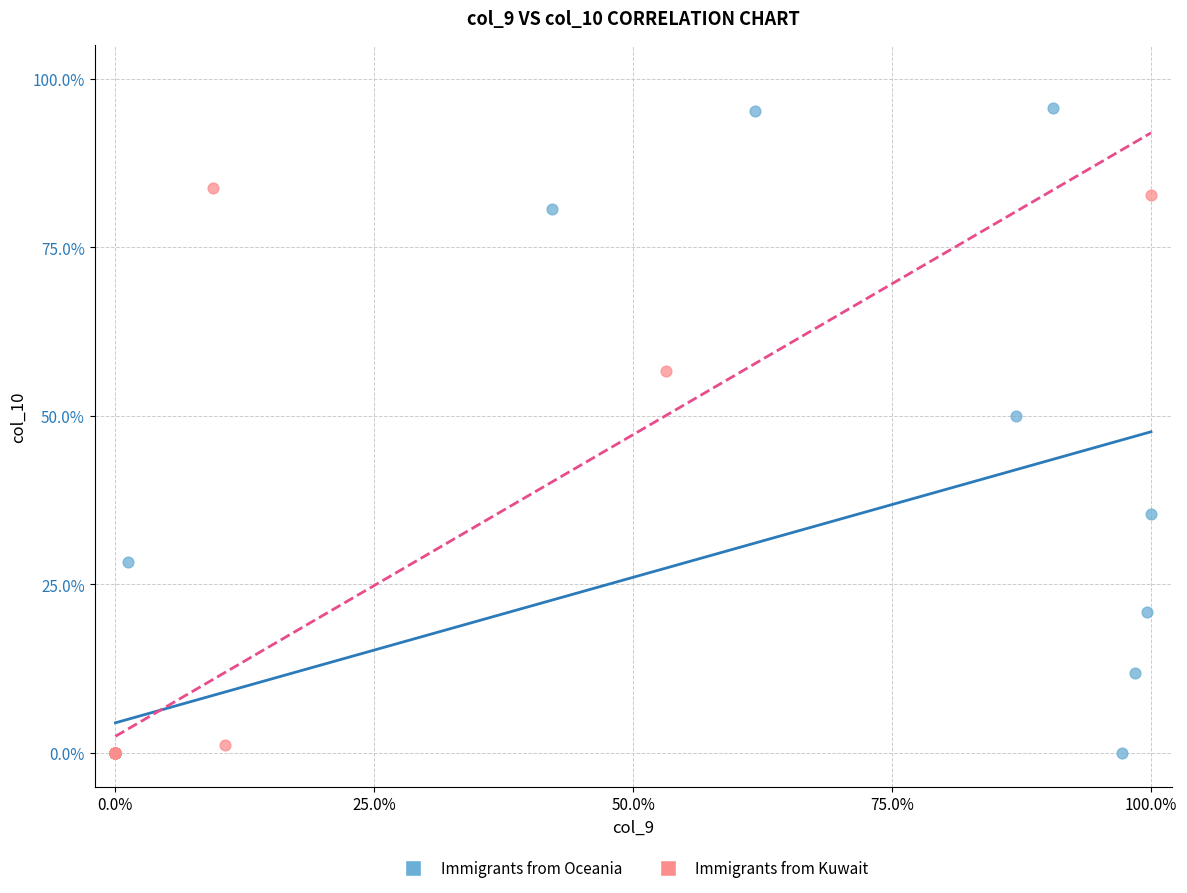

Which series has the largest Y range (max minus min)?

Immigrants from Oceania